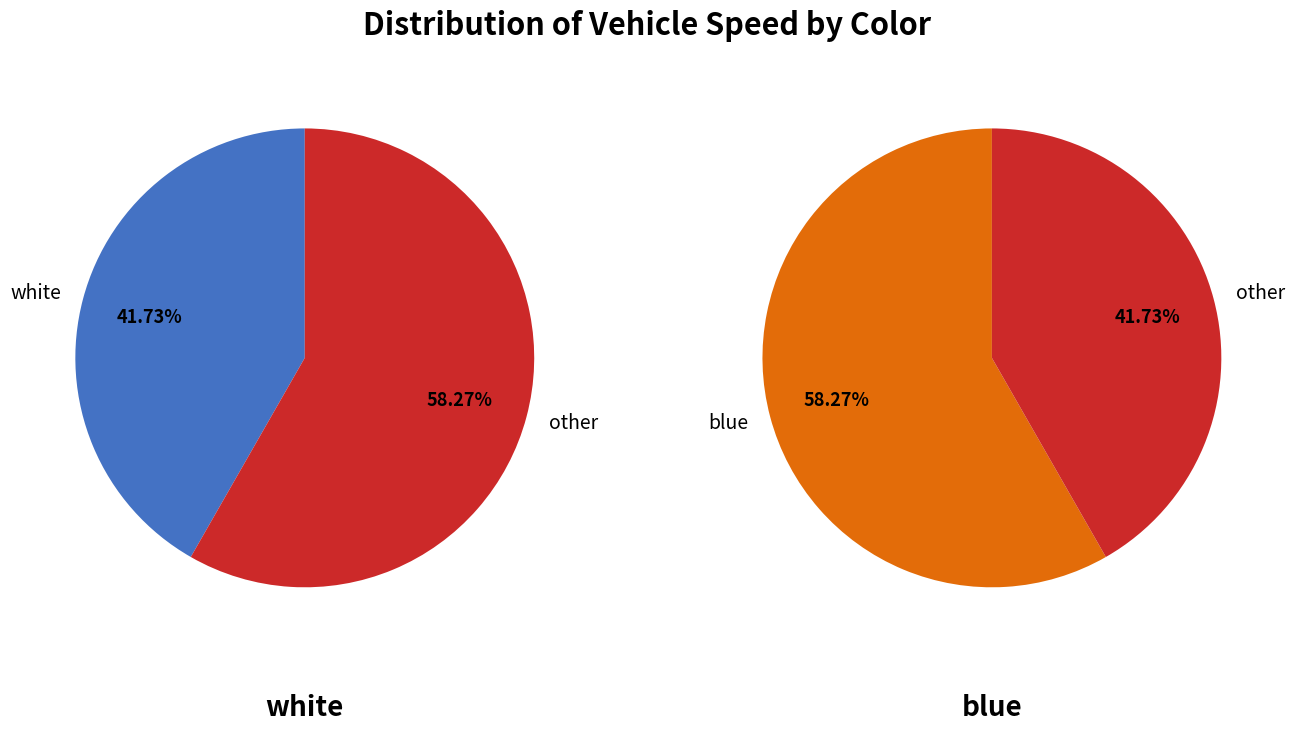

Rank the categories by value from highest to lowest.

blue, white